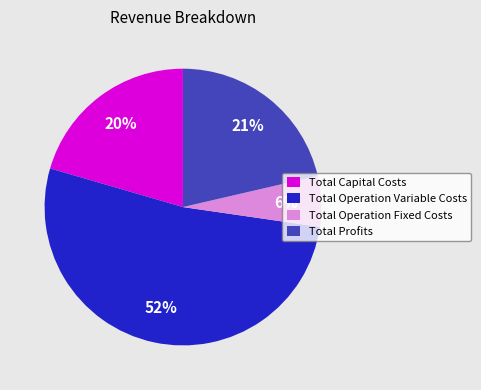

Does Total Operation Variable Costs account for over 50% of the chart?

Yes